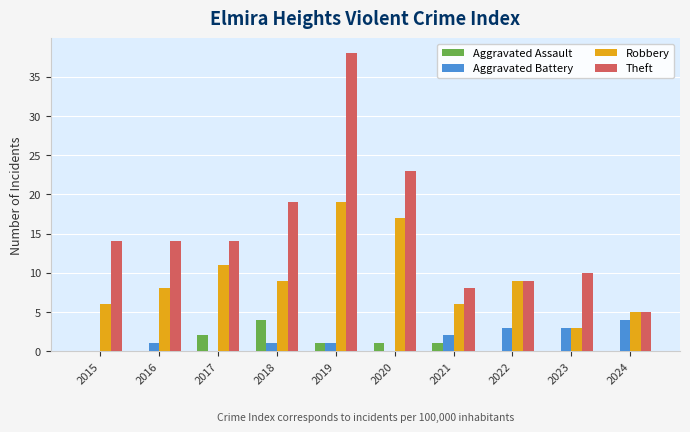

How many data points does each series have?

10